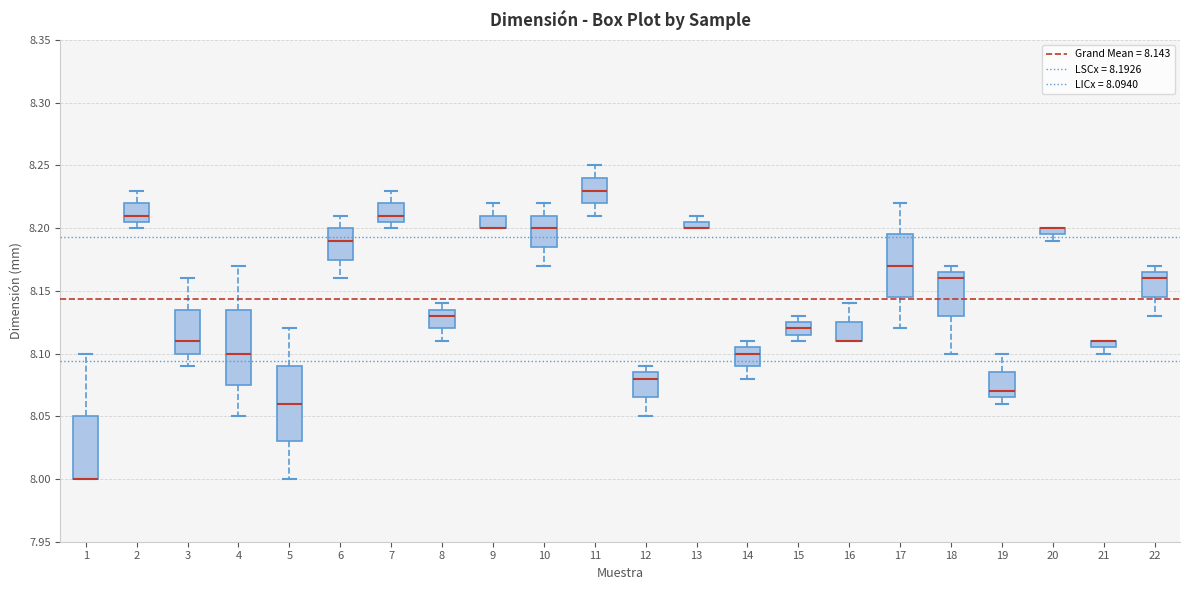

Where is the lower edge of the box at x = 20 on the y-axis? The values are not printed on the chart, so give them approximately, as read against the axis.

8.195